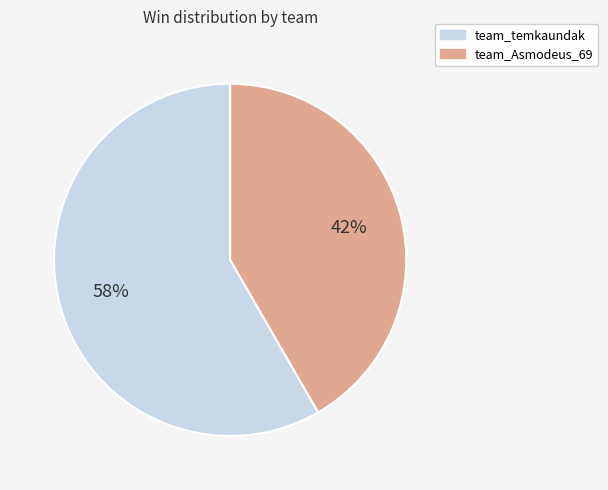

How many segments does this pie chart have?

2